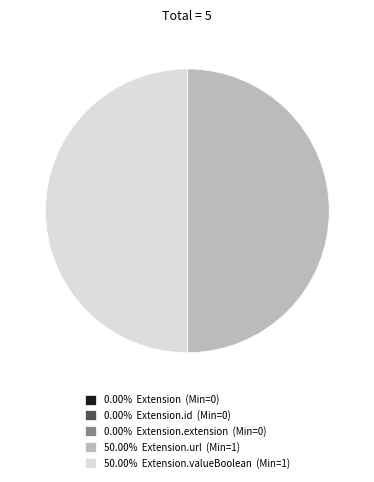

What is the ratio of the value at 50.00% Extension.url (Min=1) to the value at 50.00% Extension.valueBoolean (Min=1)?

1.0